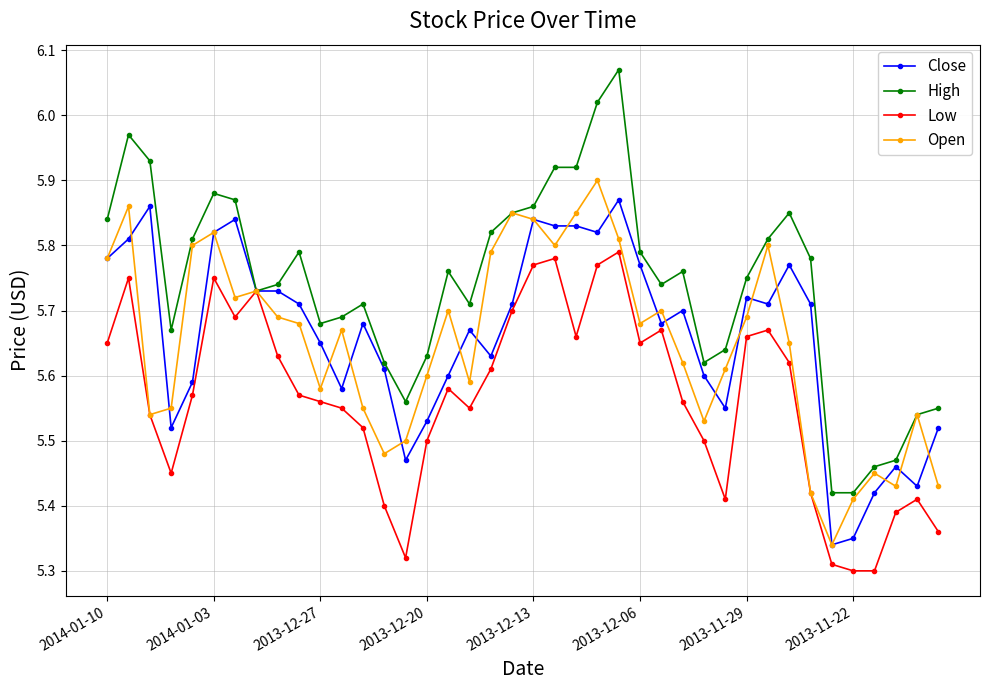

Which series has the widest spread of values?

High